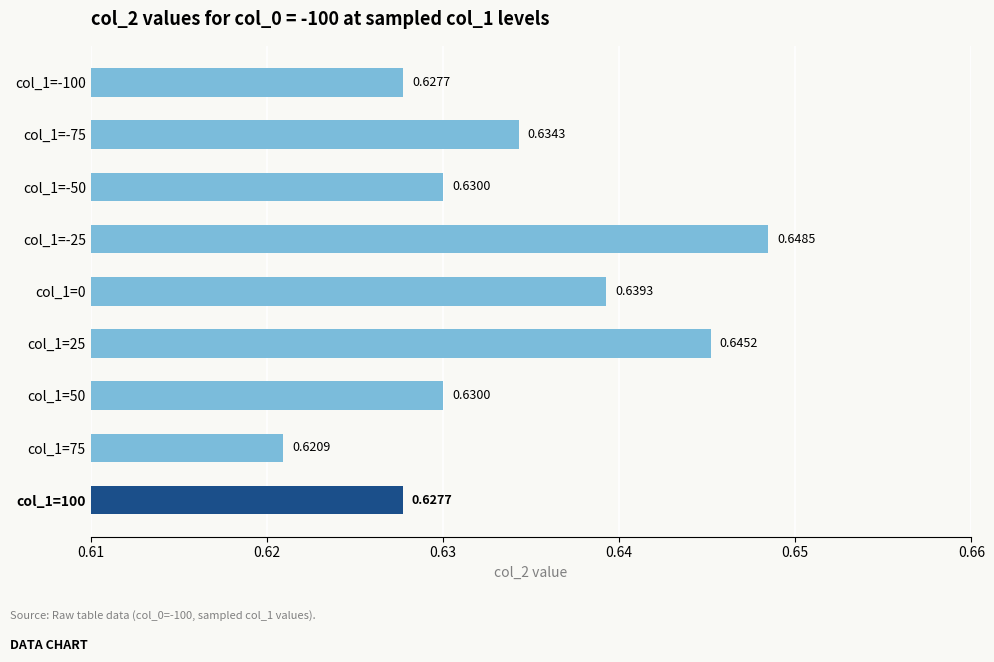

How many bars are there in total?

9